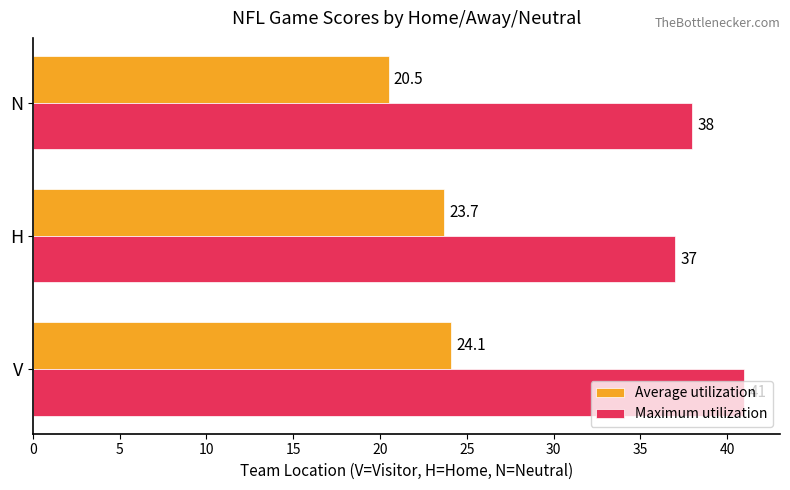

At V, list the series in order from largest to smallest.

Maximum utilization, Average utilization